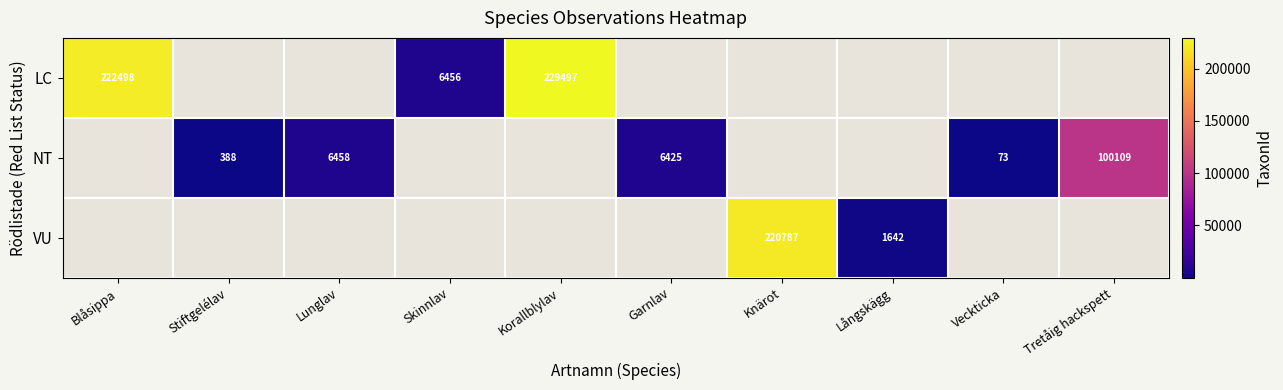

Is it true that LC equals 2894 at Skinnlav?

False